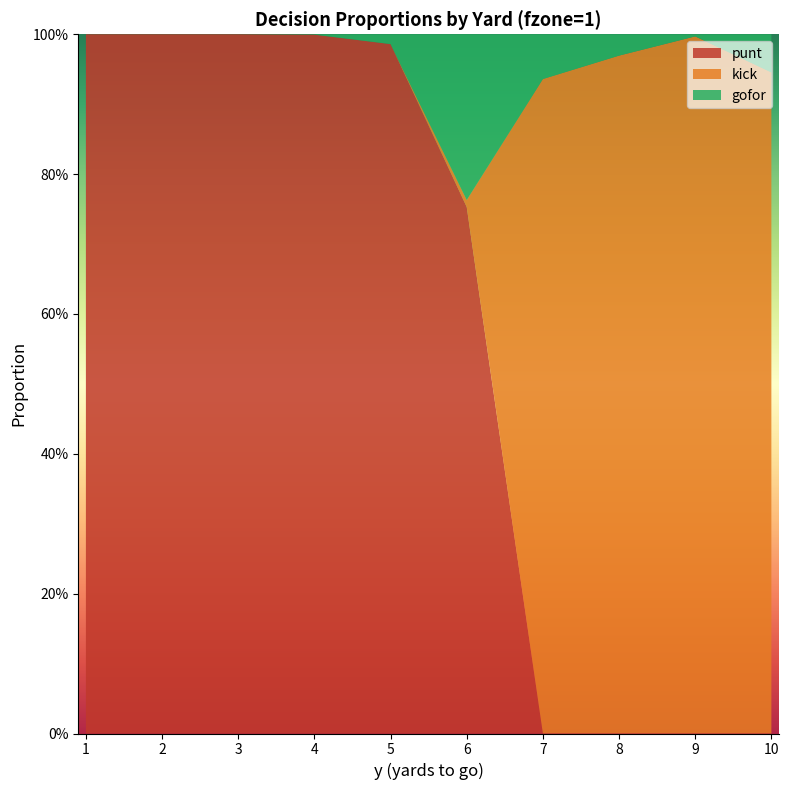

Reading left to right, what are all the values shown in this chart?

punt: 1.0	1.0	1.0	1.0	1.0	0.8	0.0	0.0	0.0	0.0
kick: 0.0	0.0	0.0	0.0	0.0	0.0	0.9	1.0	1.0	0.9
gofor: 0.0	0.0	0.0	0.0	0.0	0.2	0.1	0.0	0.0	0.1